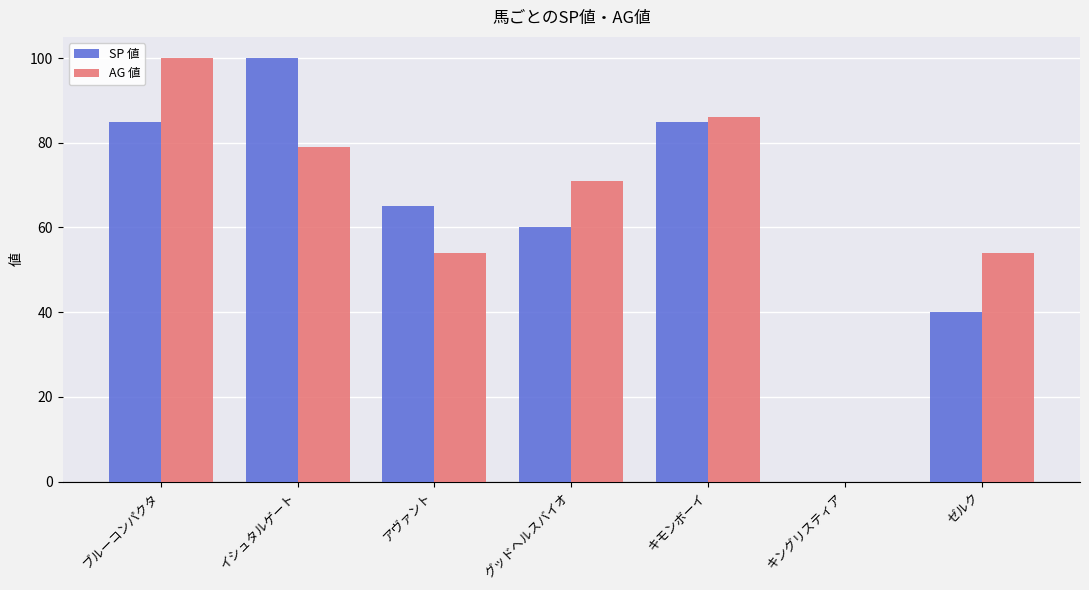

Reading left to right, transcribe all the data shown in this chart.

SP 値: ブルーコンパクタ=85	イシュタルゲート=100	アヴァント=65	グッドヘルスバイオ=60	キモンボーイ=85	キングリスティア=0	ゼルク=40
AG 値: ブルーコンパクタ=100	イシュタルゲート=79	アヴァント=54	グッドヘルスバイオ=71	キモンボーイ=86	キングリスティア=0	ゼルク=54